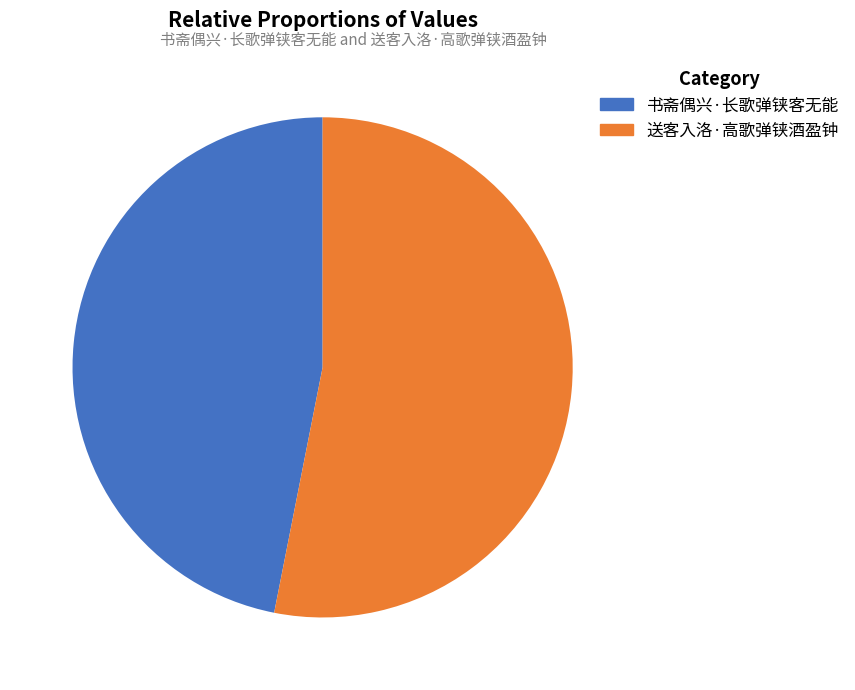

Combined, do 书斋偶兴·长歌弹铗客无能 and 送客入洛·高歌弹铗酒盈钟 account for over 50%?

Yes